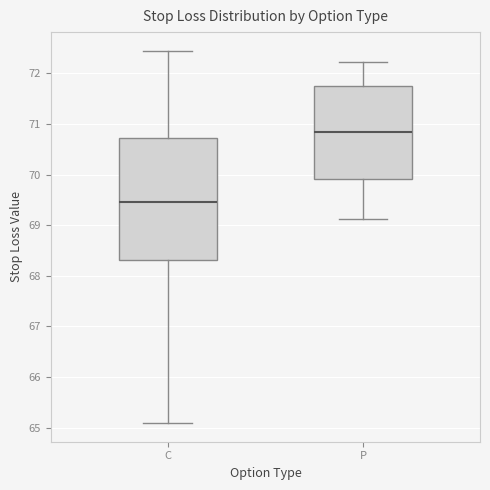

Comparing the boxes themselves (not the whiskers), which one is the tallest?

C